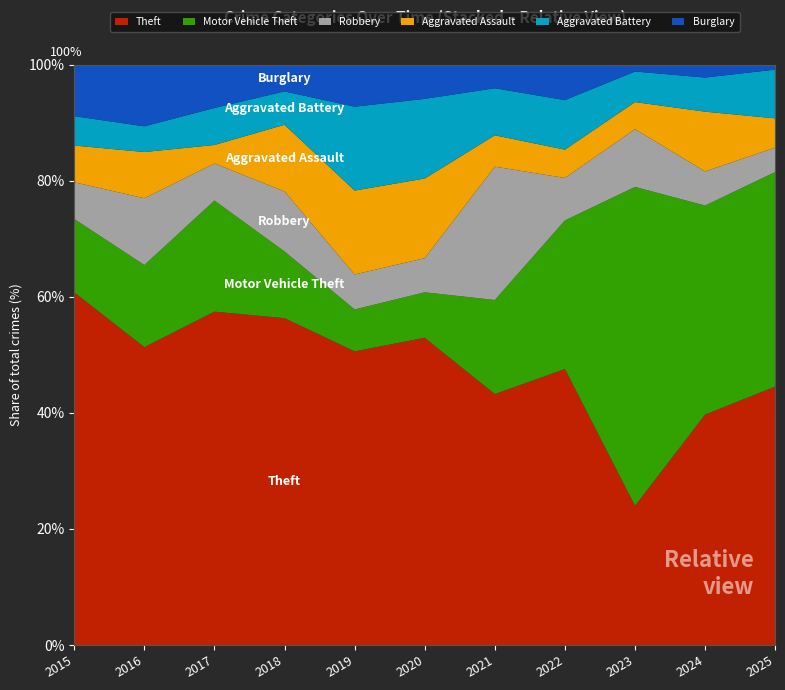

At which label does Theft reach its peak?

2015